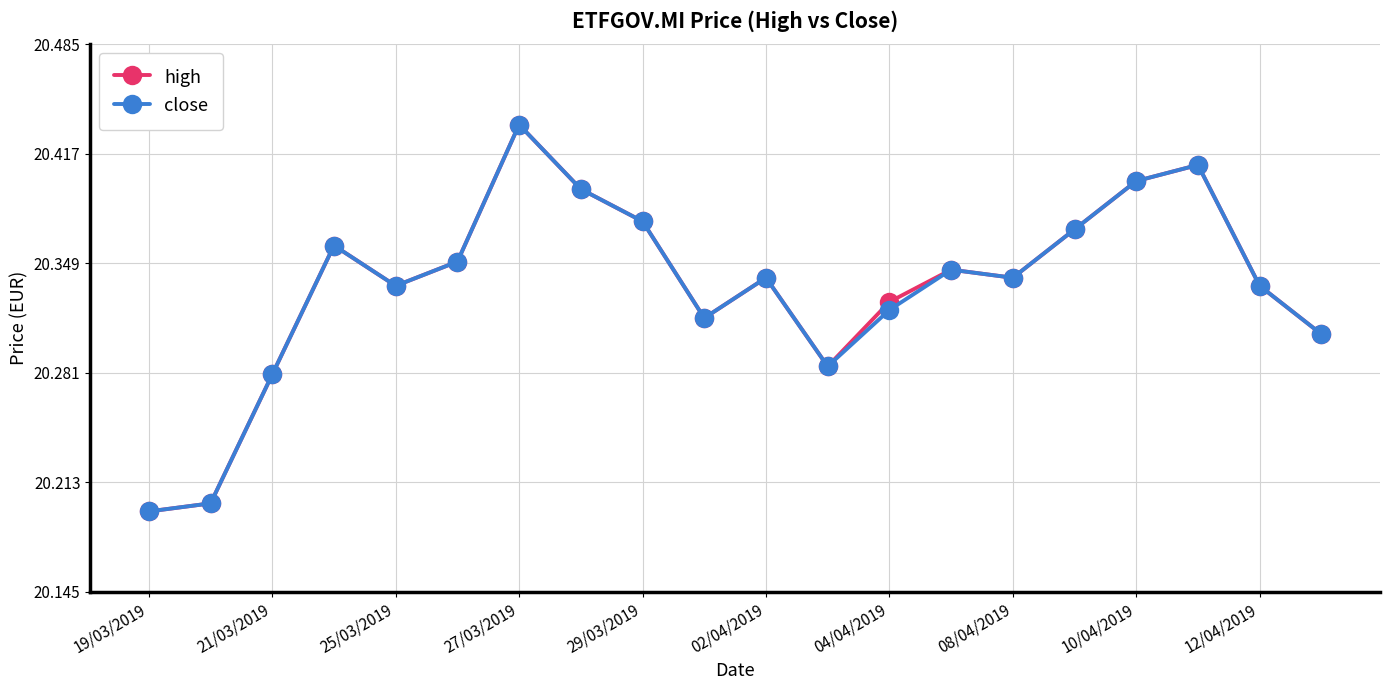

At how many categories does at least one series exceed 20?

20